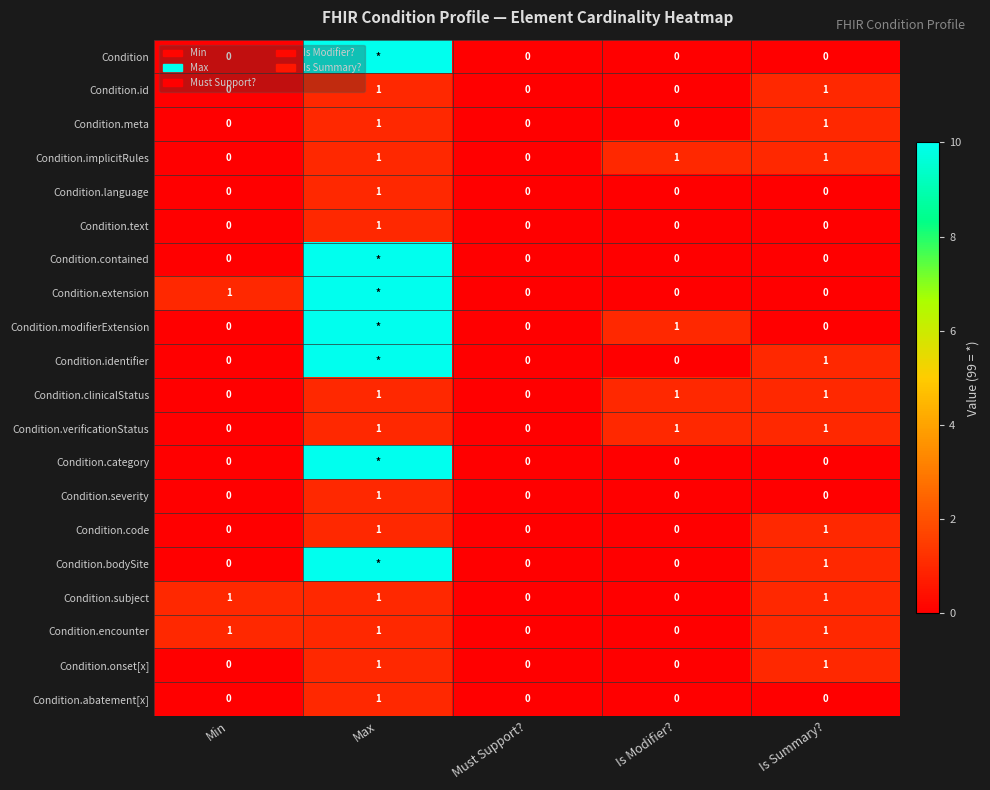

The value of Condition.abatement[x] at Min is -1. True or false?

False